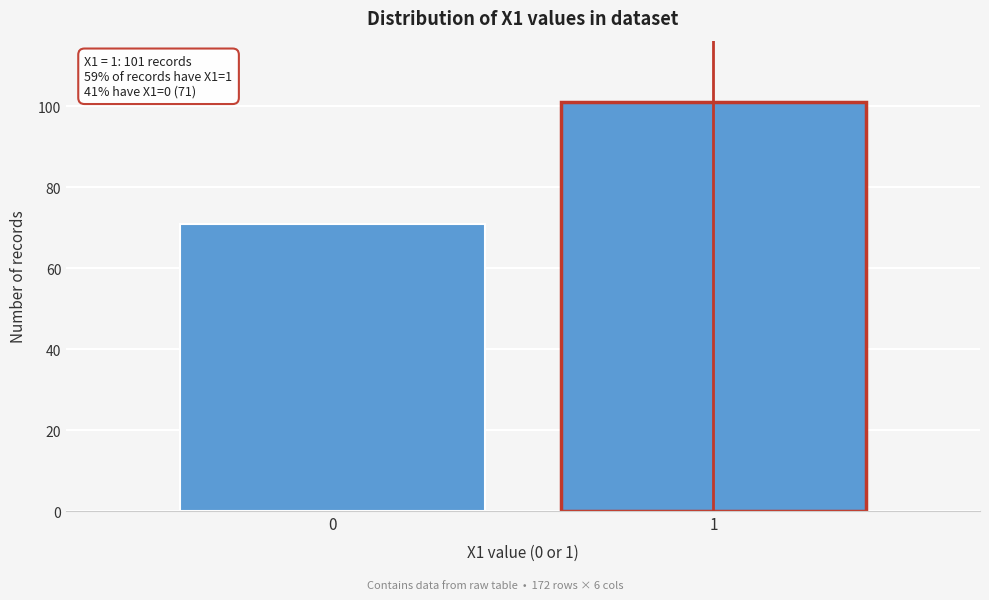

Reading left to right, list all the values displayed in this chart.

0=71	1=101